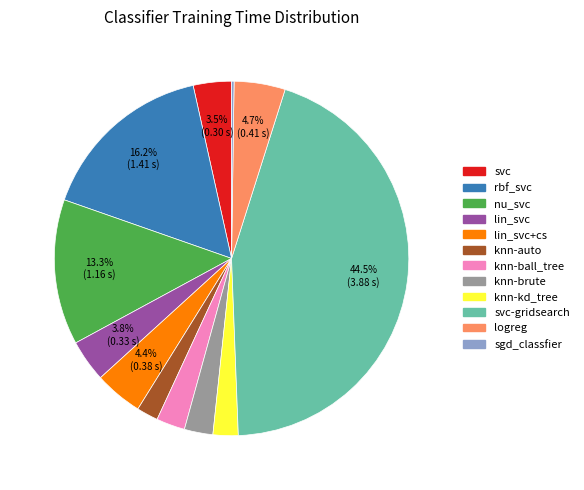

Is there a majority slice in this chart?

No